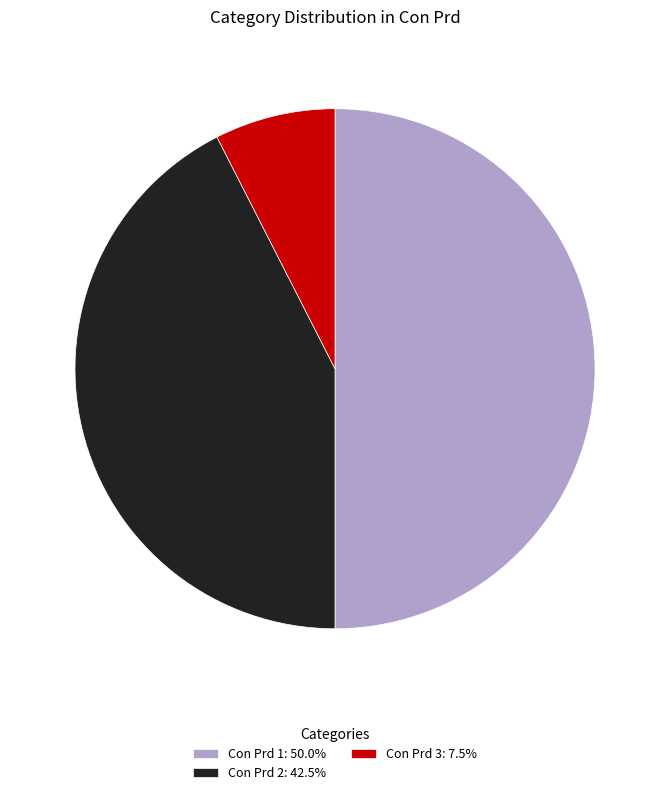

What is the ratio of the value at Con Prd 1: 50.0% to the value at Con Prd 2: 42.5%?

1.2